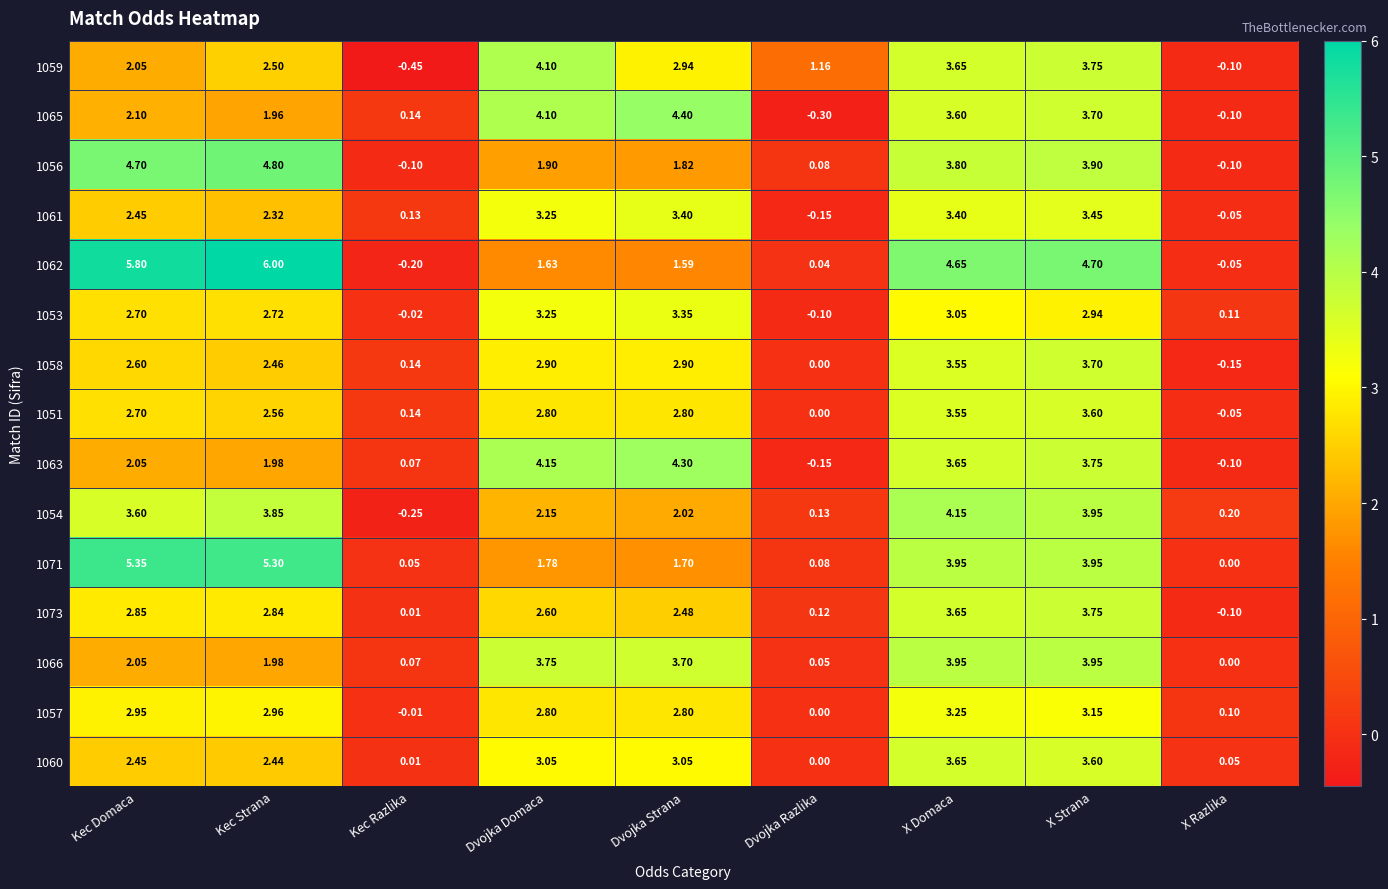

Where is 1051 nearest to the value 1?

Kec Razlika